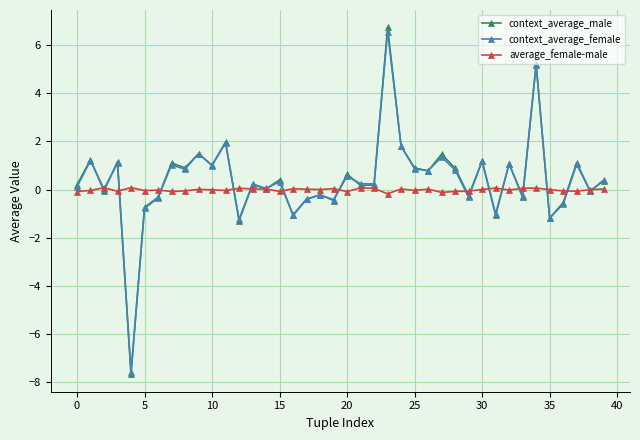

What is the value of the context_average_female point at the 13th from the left?

-1.2